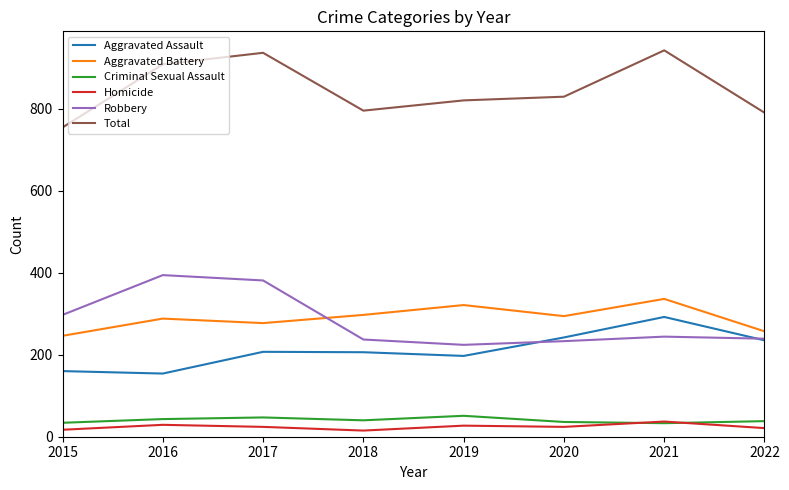

Is it true that Aggravated Battery equals 321 at 2019?

True